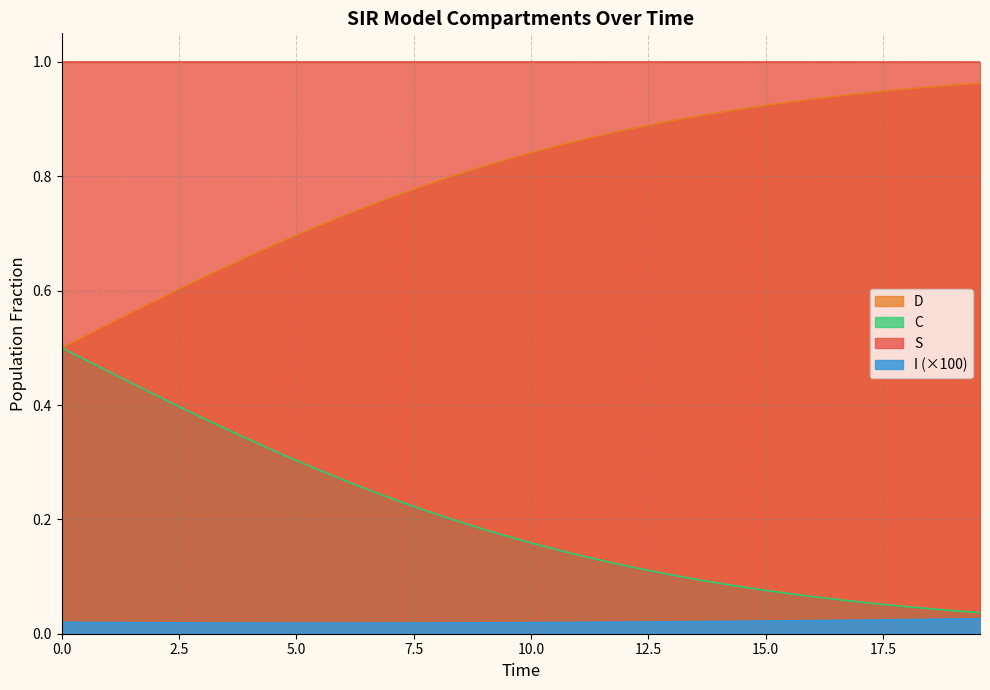

What are all the series names shown in the legend?

D, C, S, I (×100)